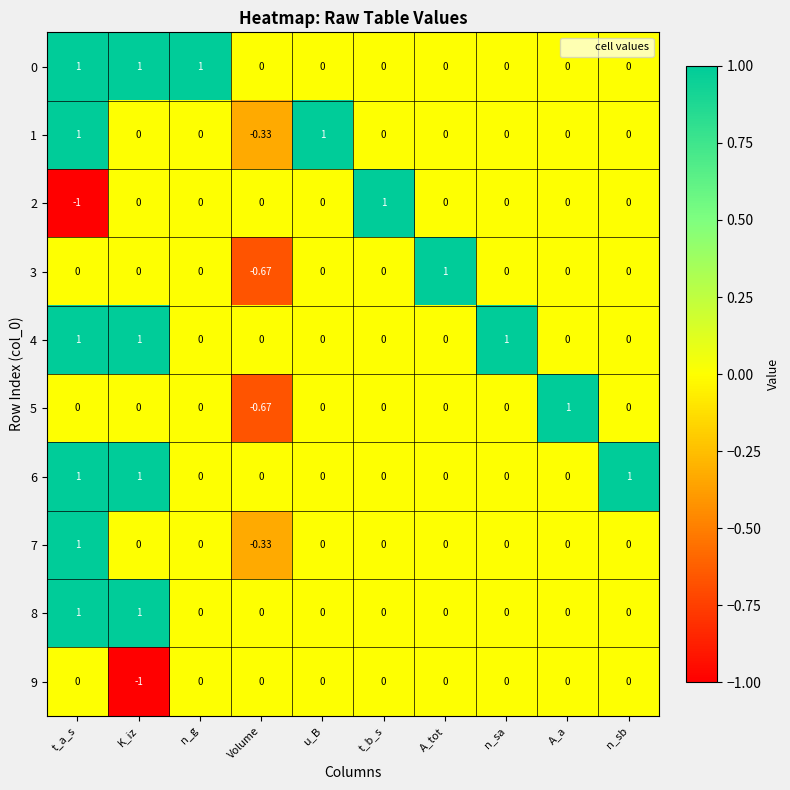

What is the difference between the highest and lowest values at Volume?

0.7